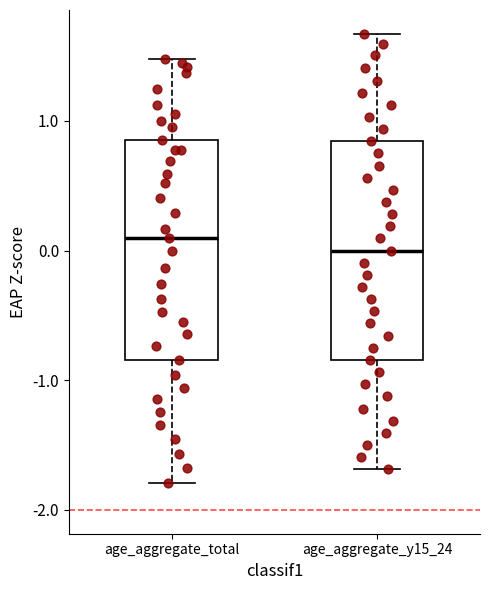

Where is the lower edge of the box for age_aggregate_total on the y-axis? The values are not printed on the chart, so give them approximately, as read against the axis.

-0.8